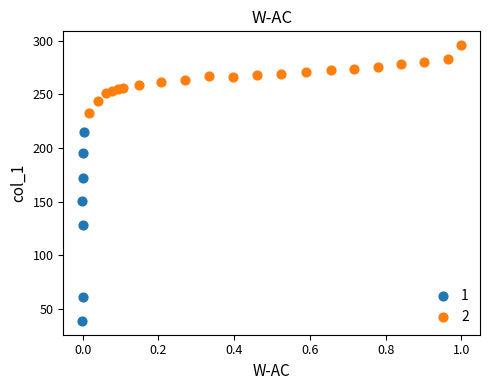

Which series contains the highest Y value?

2